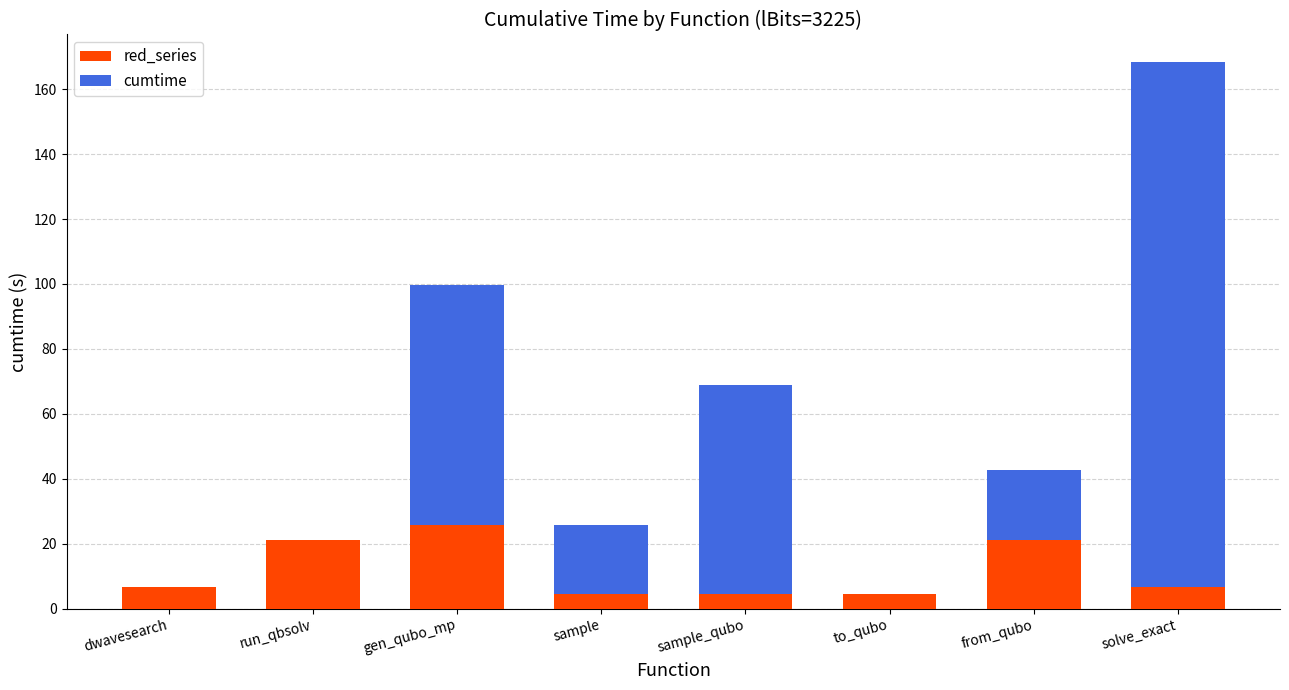

What is the highest value of the red_series series?

25.6